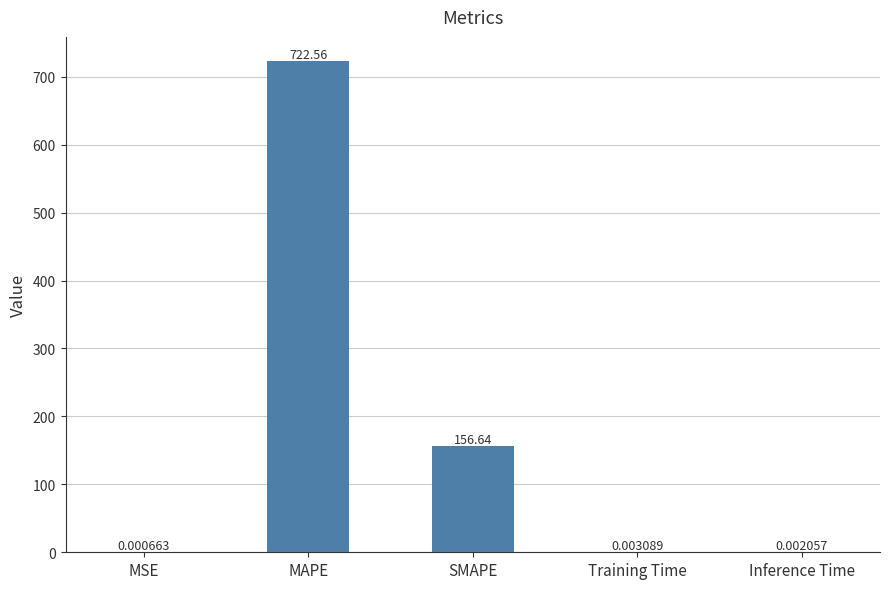

What is the sum of all values?

879.2